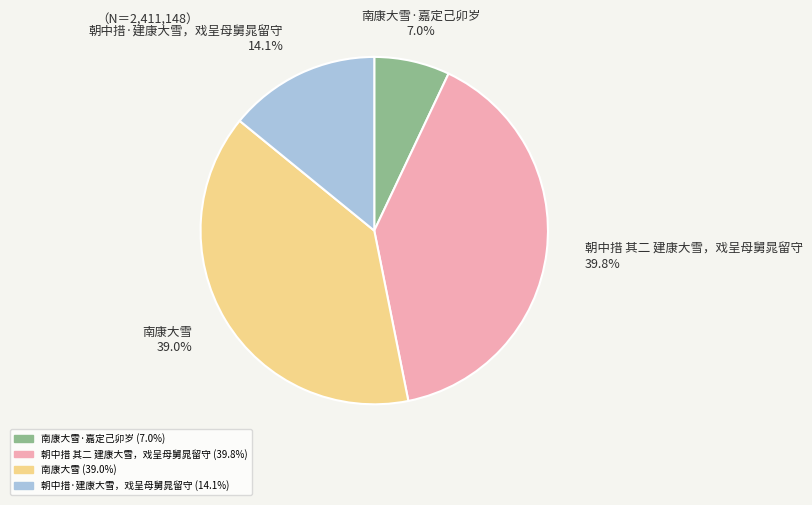

Is there any slice that represents more than half of the pie?

No